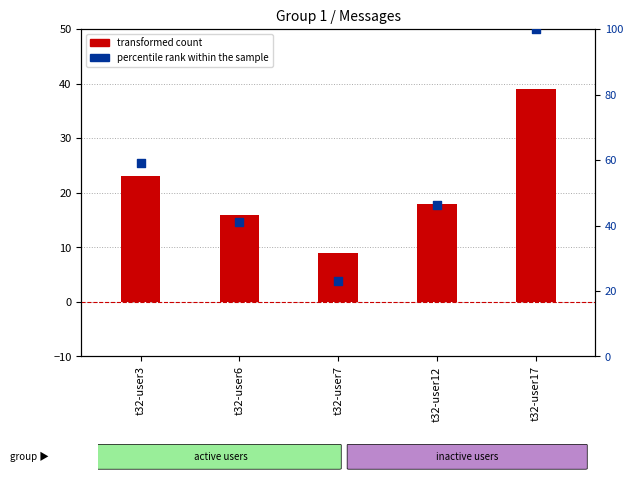

What is the change in value from t32-user7 to t32-user17?

+76.9